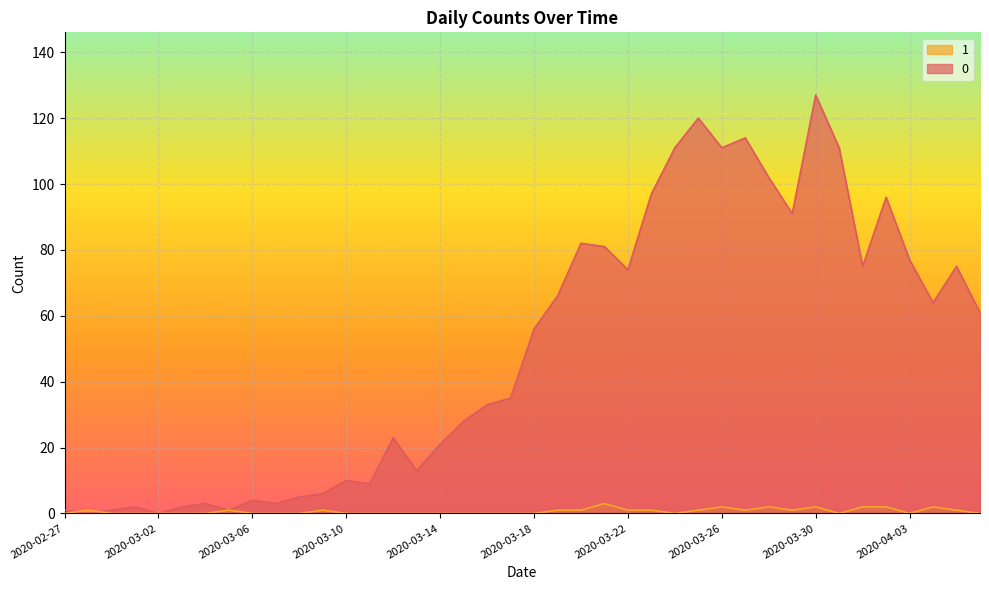

What is the difference between the second highest and second lowest values in the 0 series?

120